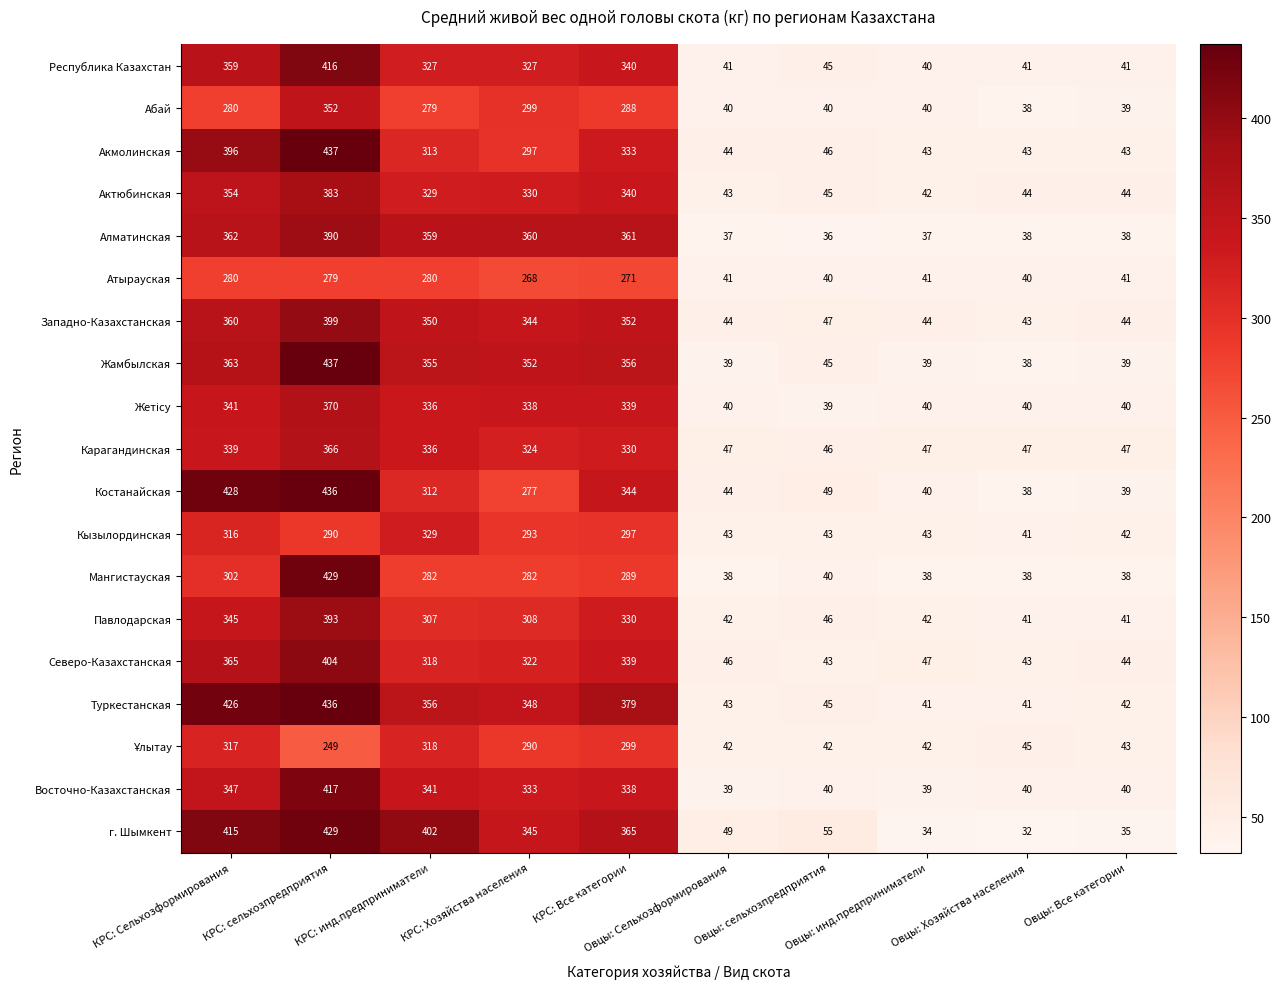

Which series has the largest range (max minus min)?

Жамбылская